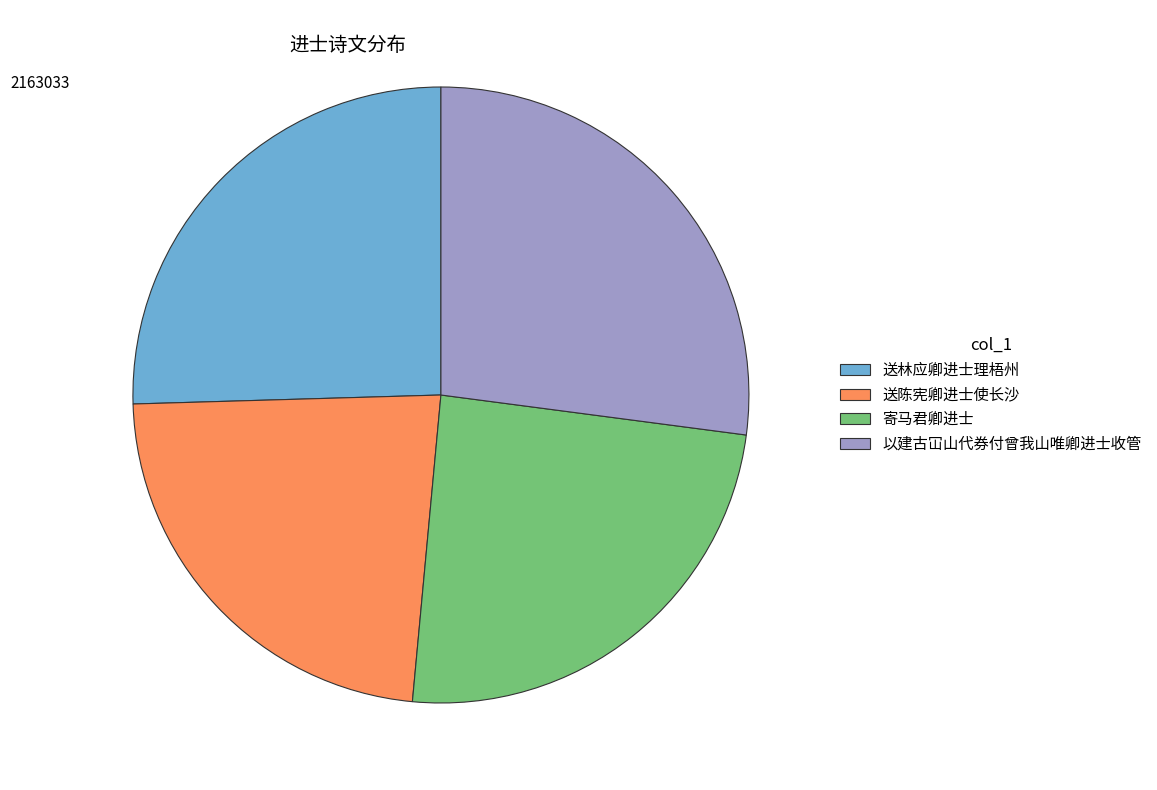

Does 送陈宪卿进士使长沙 account for over 50% of the chart?

No